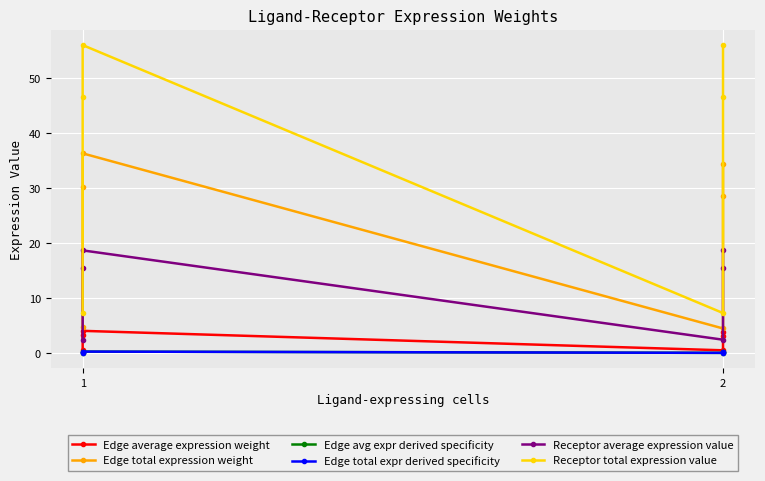

How many distinct data groups are displayed?

6